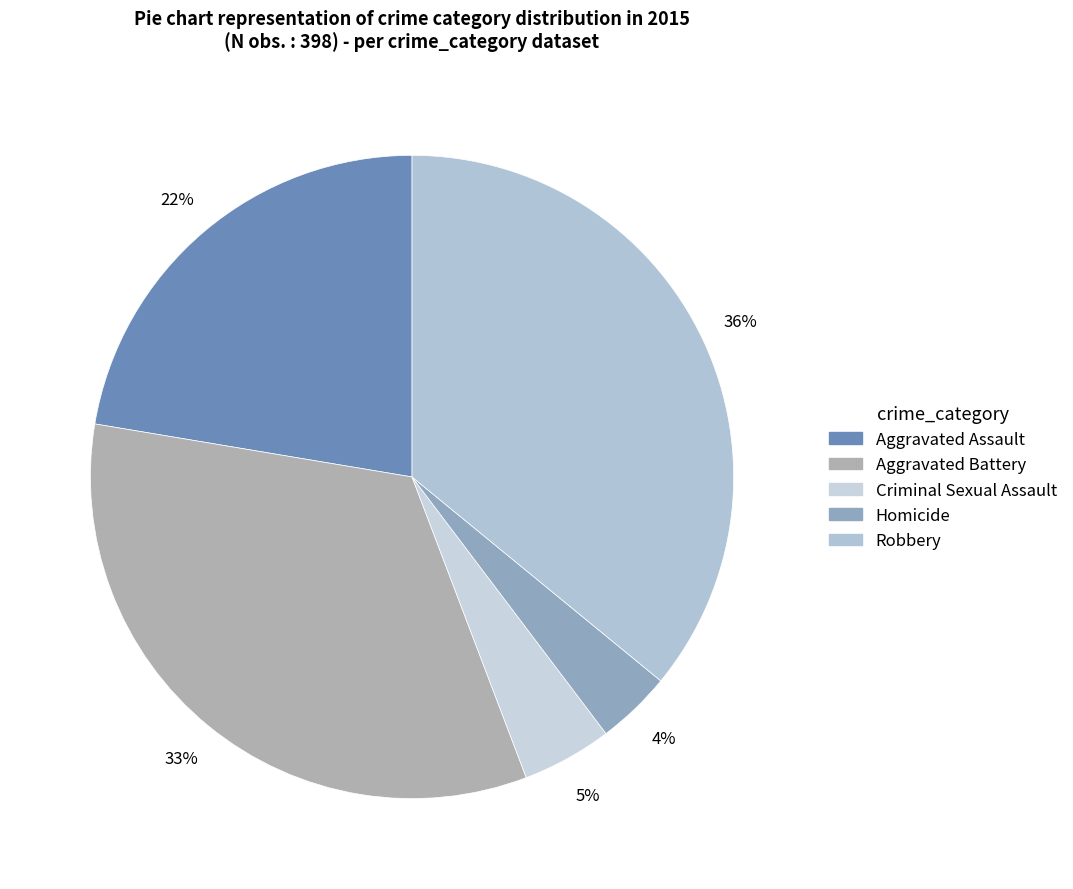

How many segments does this pie chart have?

5